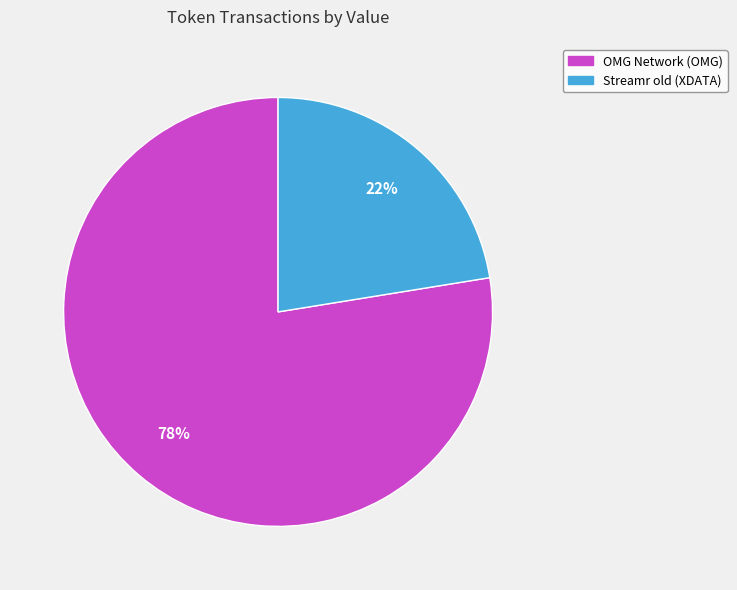

How many segments does this pie chart have?

2